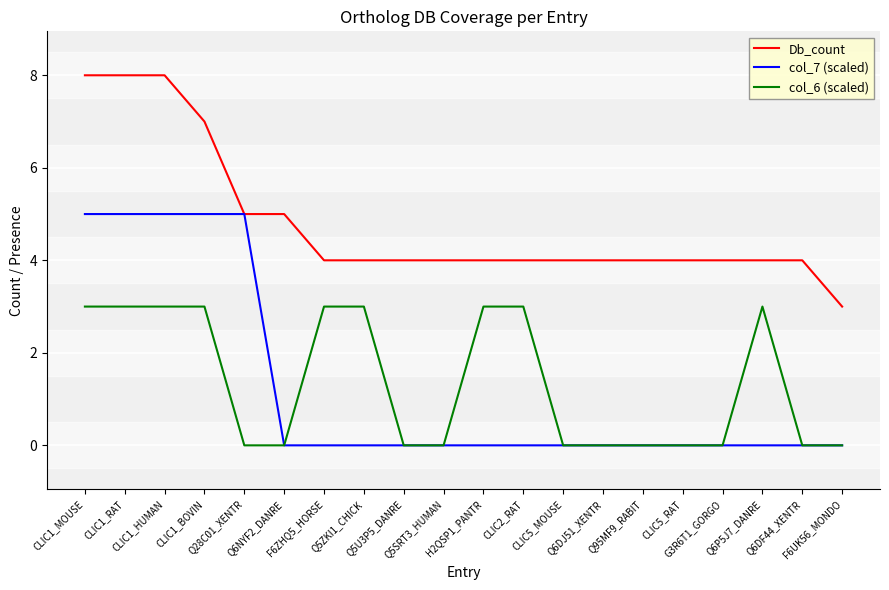

What is the spread (max minus min) of values at Q6NYF2_DANRE?

5